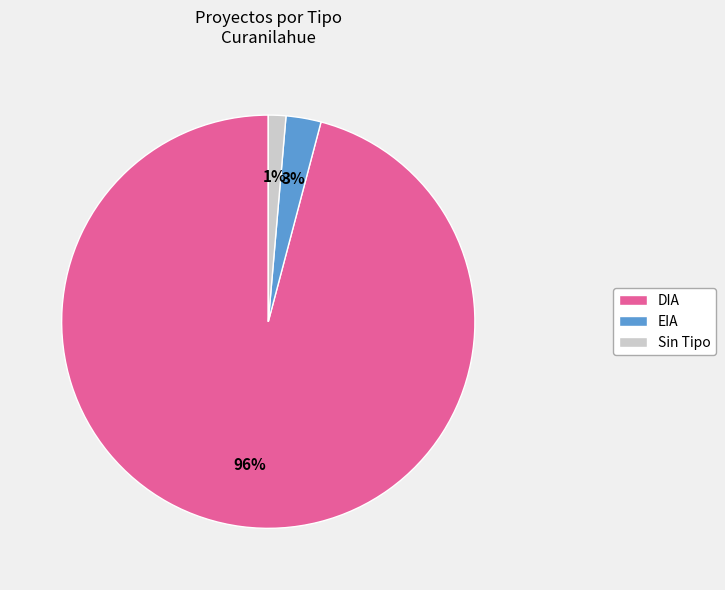

Does any single category account for the majority?

Yes